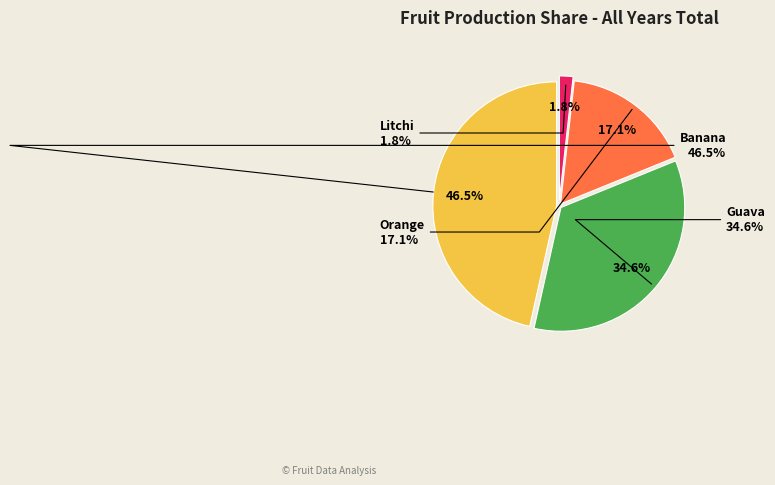

Is there any slice that represents more than half of the pie?

No